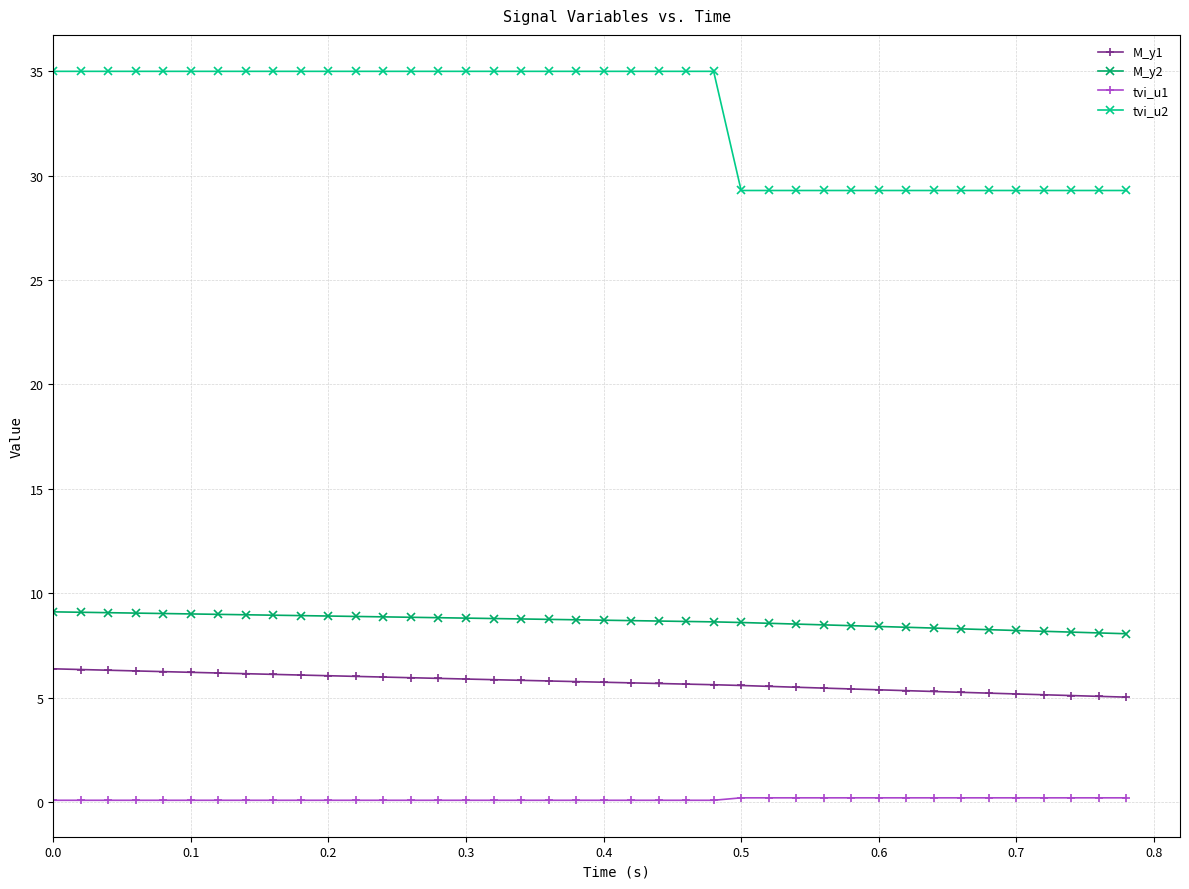

What is the difference between the maximum and minimum values in the tvi_u2 series?

5.7